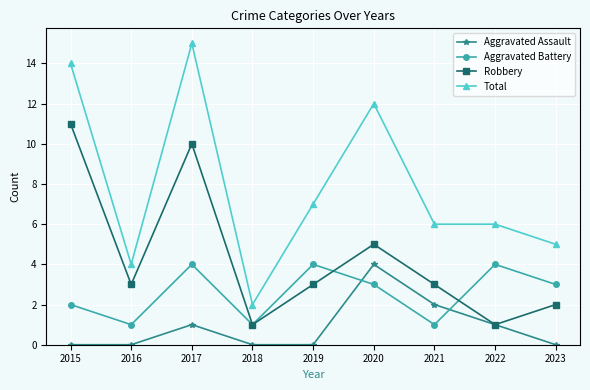

What is the maximum value for Total?

15